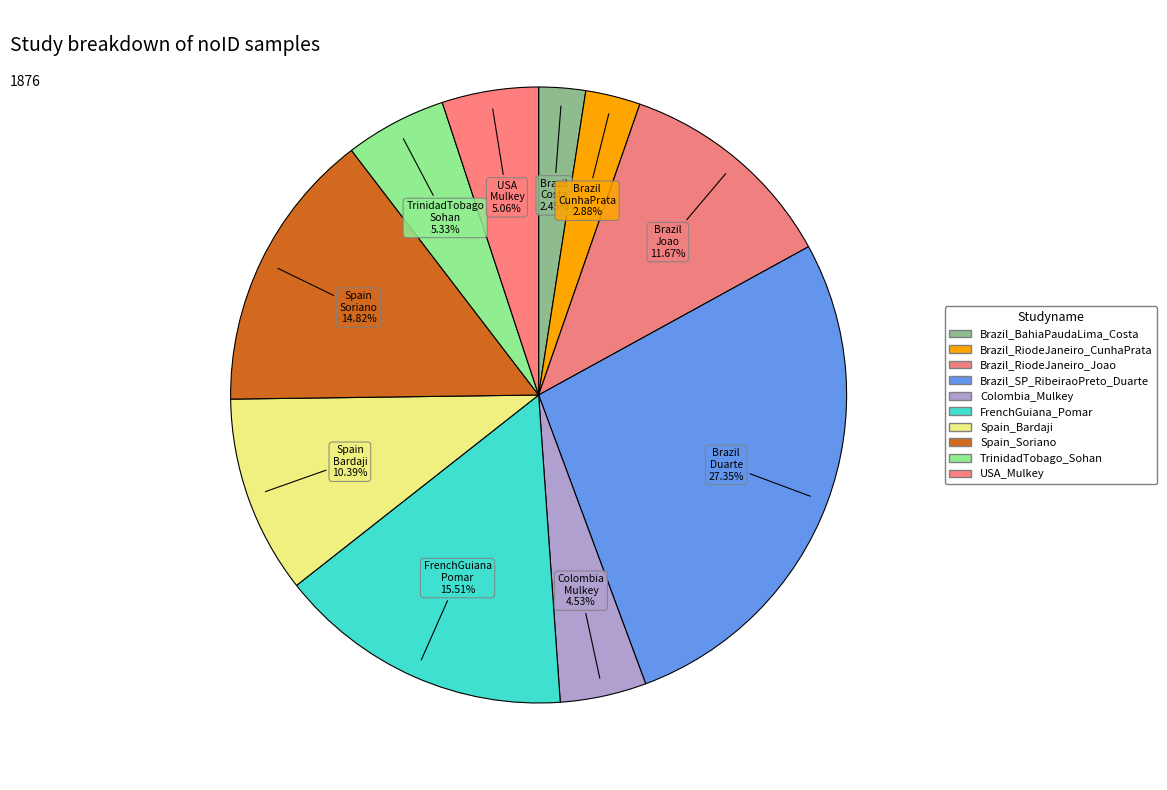

What is the ratio of the value at Brazil_SP_RibeiraoPreto_Duarte to the value at Brazil_BahiaPaudaLima_Costa?

11.2